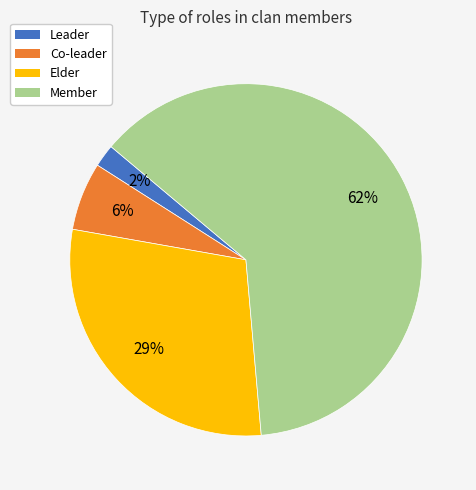

How many slices are in this pie chart?

4